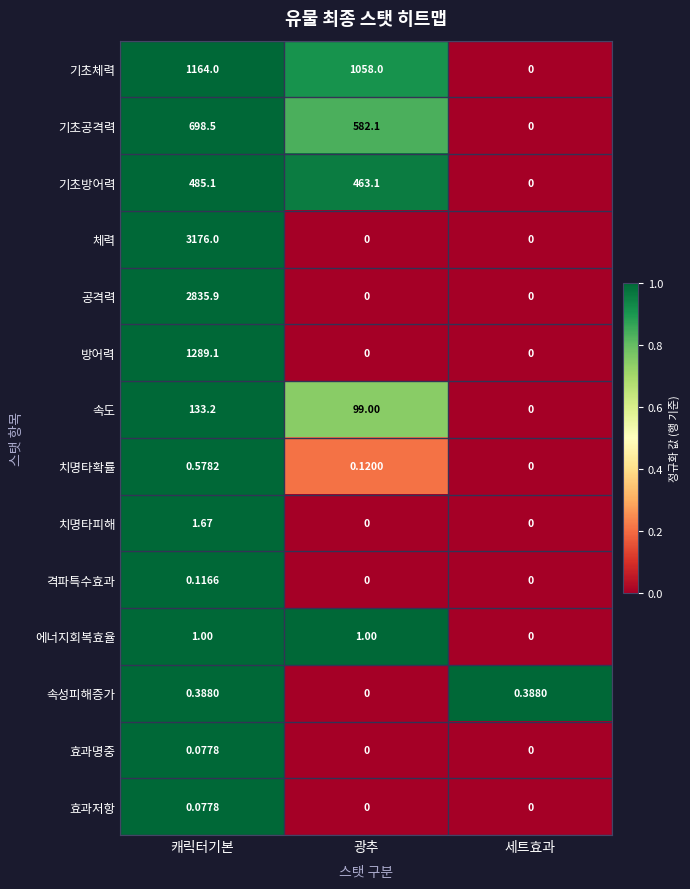

Which label corresponds to the largest value in the chart?

캐릭터기본